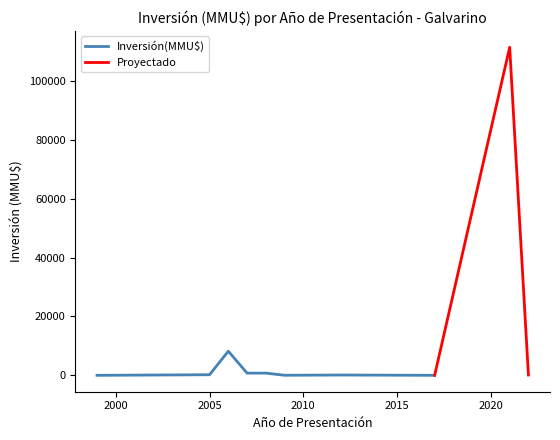

Approximately how many times larger is the value at 2012-01-10 compared to 2008-08-20?

0.4